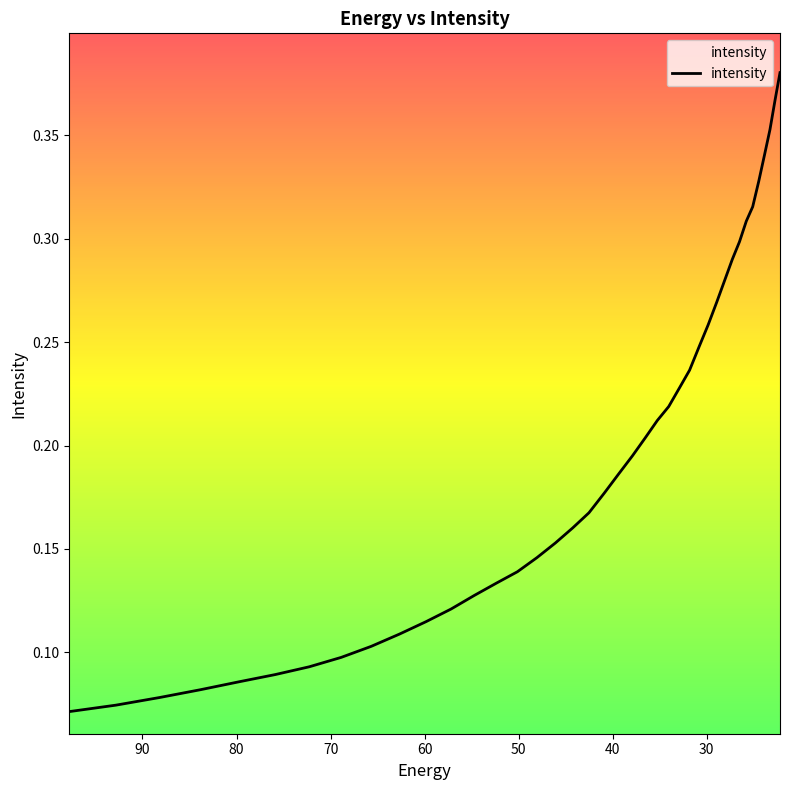

What is the minimum value shown in the chart?

0.1